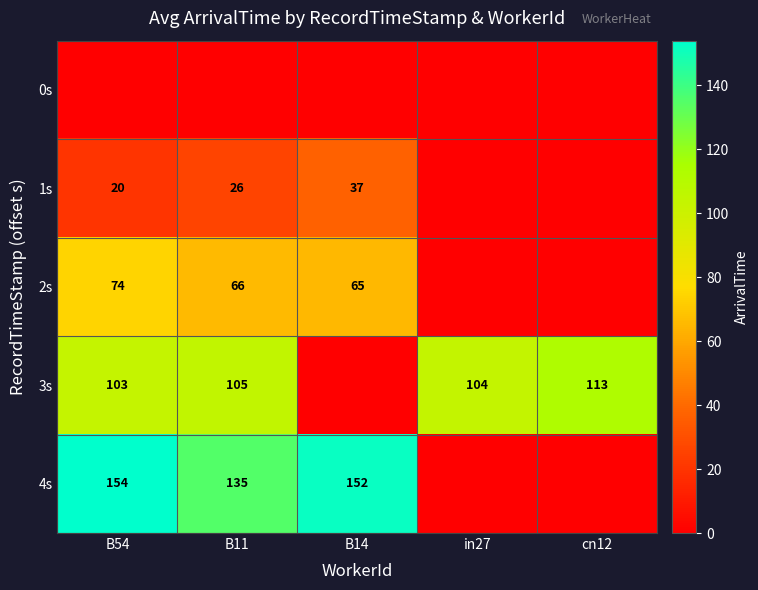

The value of 3s at B11 is 28. True or false?

False